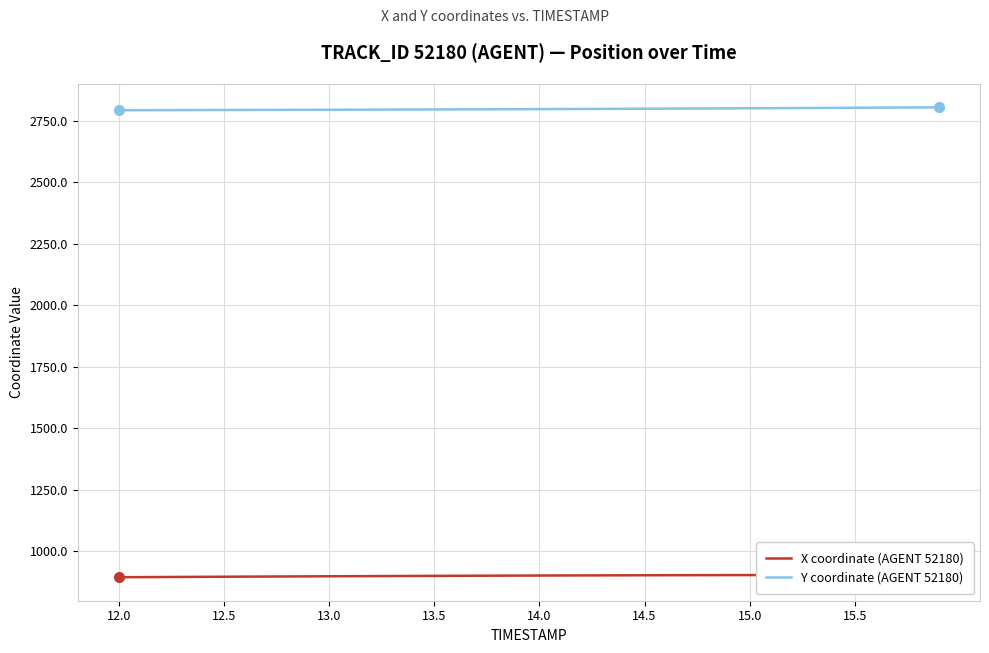

Reading left to right, what are all the values shown in this chart?

X coordinate (AGENT 52180): 893.5	893.9	894.3	894.7	895.1	895.5	895.9	896.3	896.6	897.0	897.4	897.7	898.1	898.4	898.7	899.0	899.3	899.6	899.9	900.2	900.4	900.7	900.9	901.1	901.3	901.5	901.7	901.8	902.0	902.1	902.2	902.4	902.5	902.5	902.6	902.7	902.8	902.8	902.8	902.9
Y coordinate (AGENT 52180): 2792.5	2792.6	2792.8	2793.0	2793.2	2793.4	2793.6	2793.8	2794.0	2794.2	2794.4	2794.6	2794.8	2795.1	2795.3	2795.6	2795.8	2796.1	2796.4	2796.7	2797.0	2797.3	2797.6	2797.9	2798.2	2798.6	2798.9	2799.3	2799.6	2800.0	2800.3	2800.7	2801.1	2801.6	2802.0	2802.4	2802.8	2803.3	2803.8	2804.2